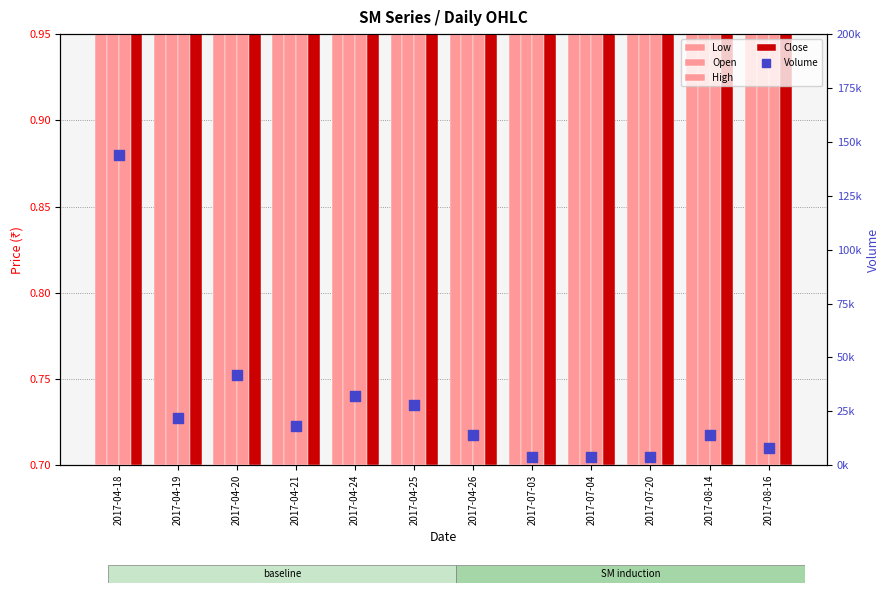

What are all the series names shown in the legend?

Low, Open, High, Close, Volume